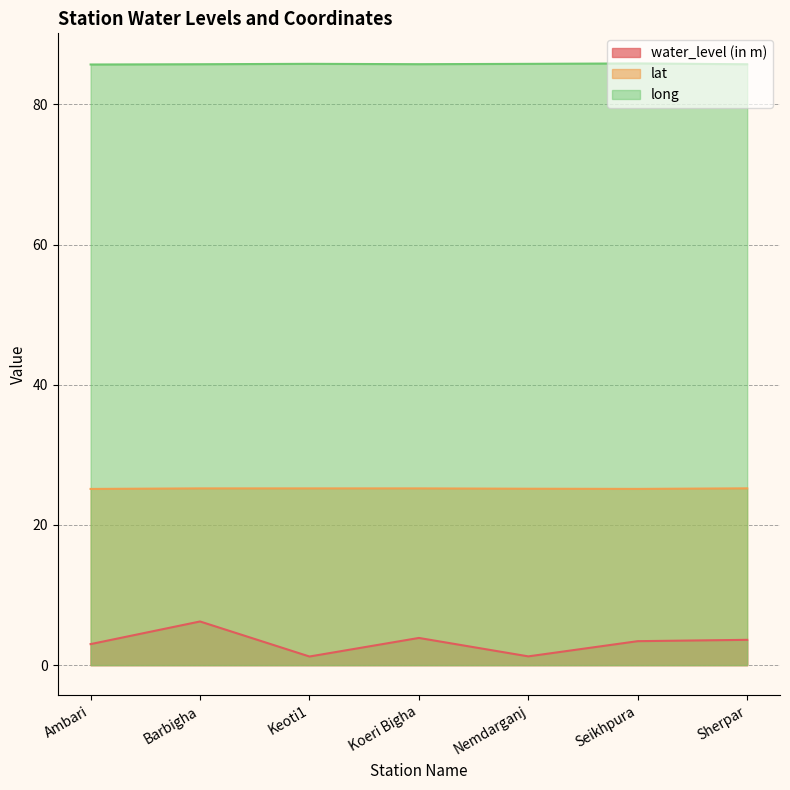

What is the value of the long point at the 7th from the left?

85.7